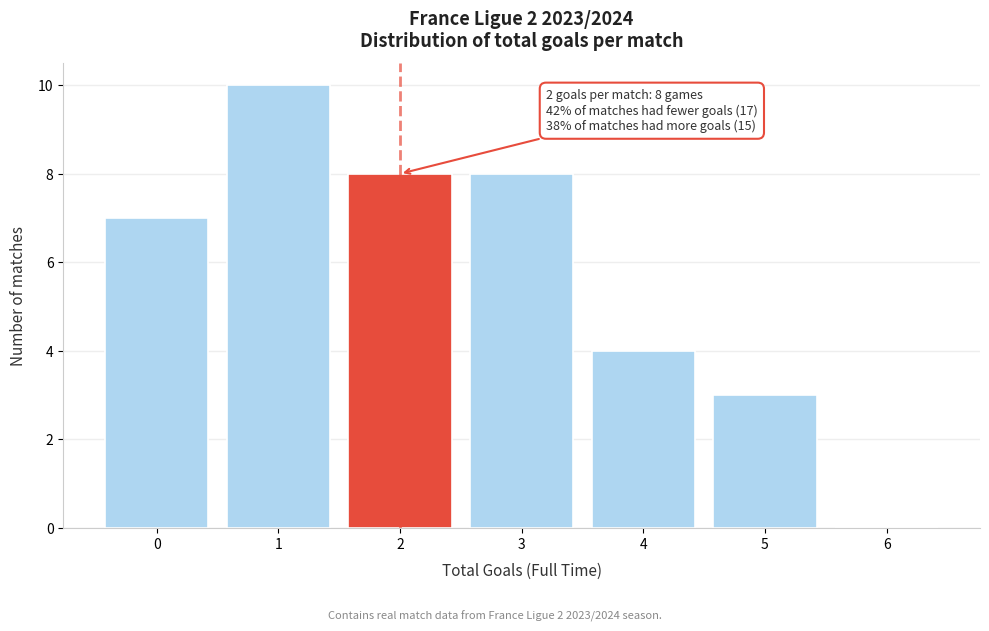

Which range on the x-axis has the tallest bar?

0.5 to 1.5